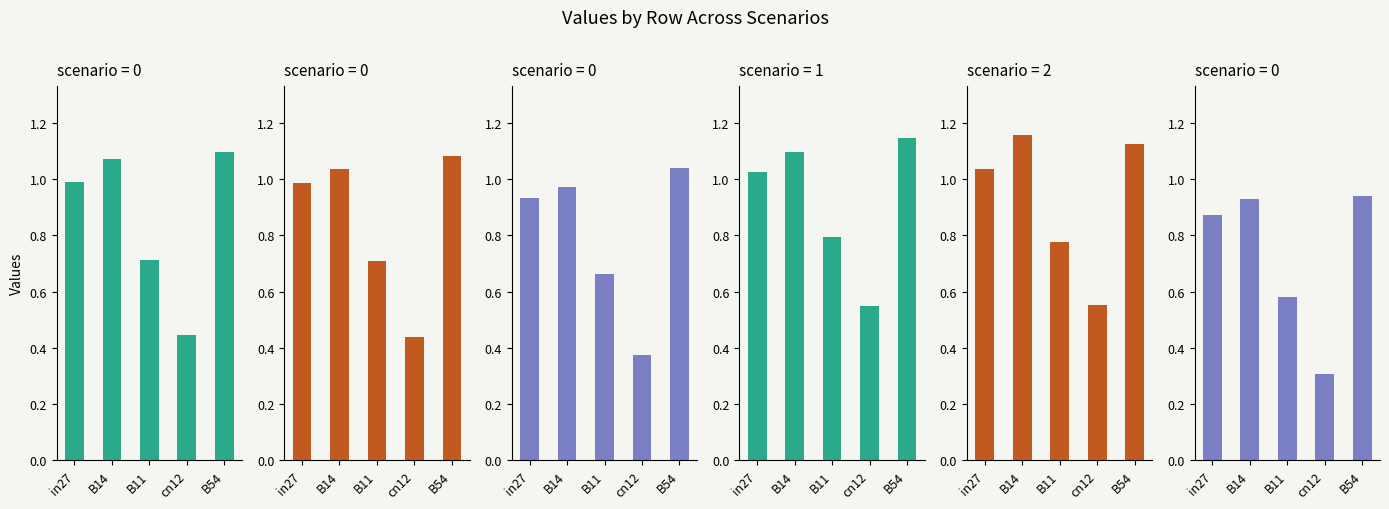

At which label does job129_scenario0_247 reach its minimum?

cn12